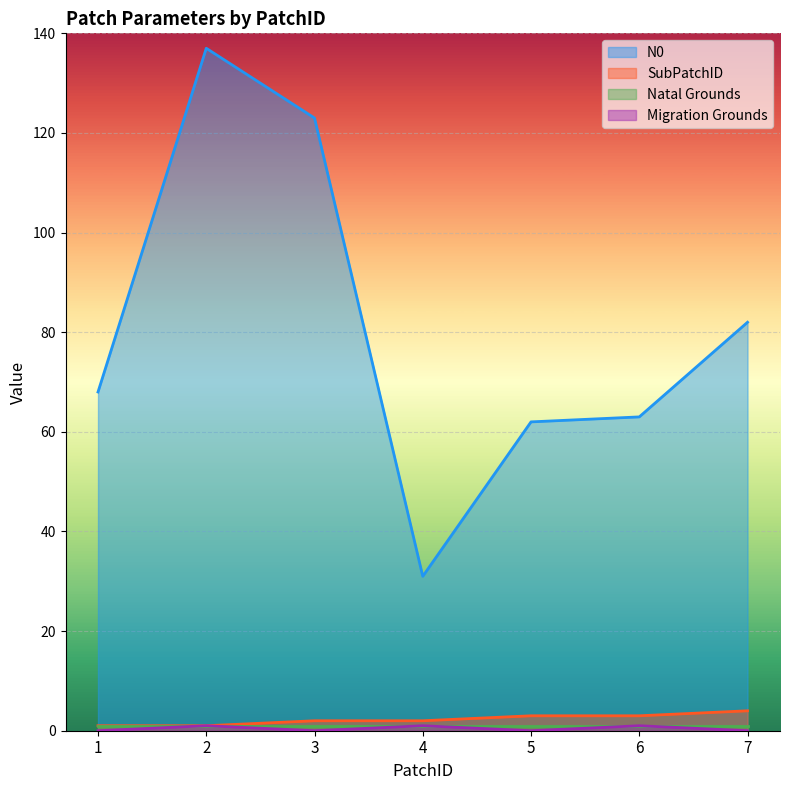

What value does the SubPatchID series have at 6?

3